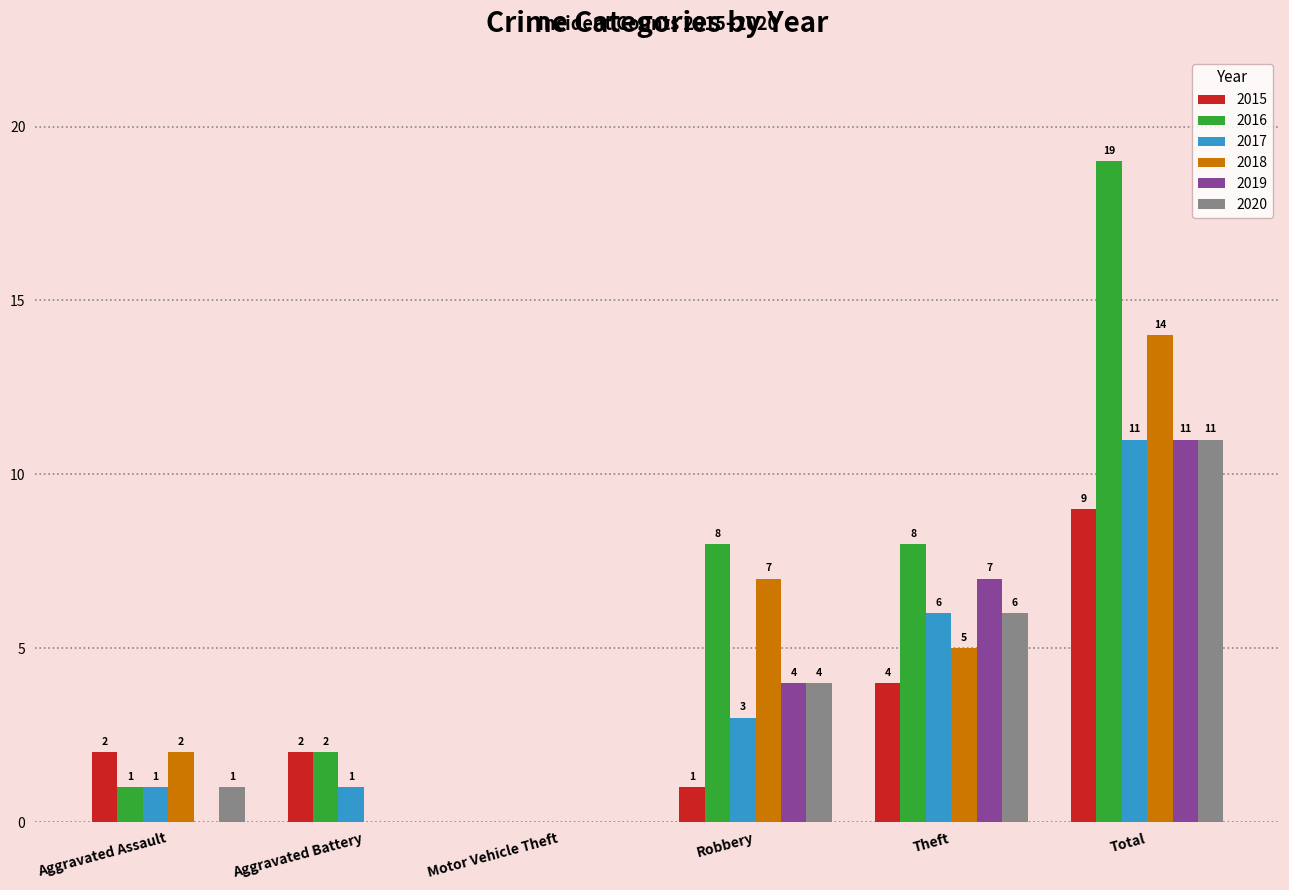

What is the highest value of the 2018 series?

14